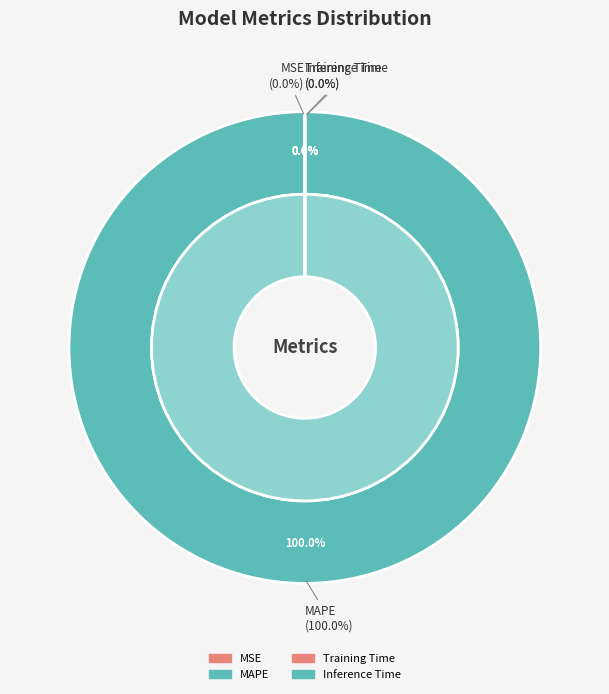

What is the total percentage of MAPE and MSE?

100.0%